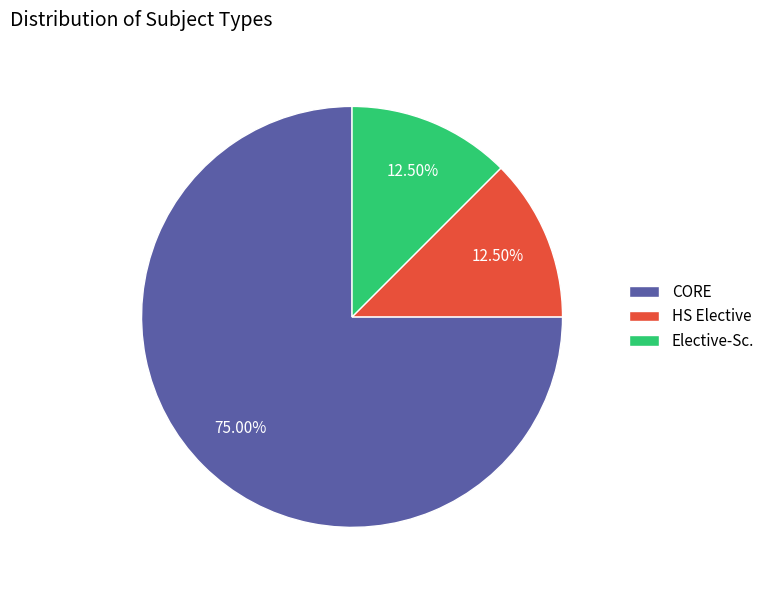

To the nearest percent, what is the average slice percentage?

33%